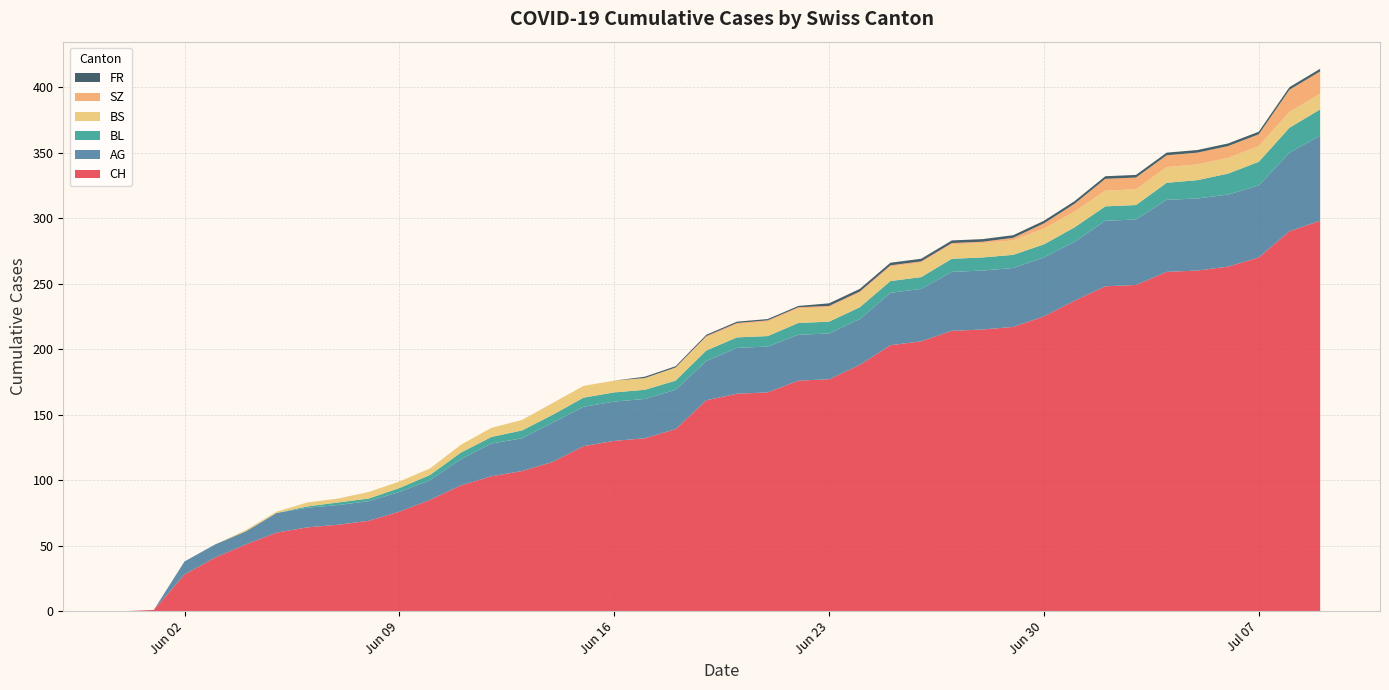

Reading right to left, what are all the values shown in this chart?

CH: 2020-07-09=298	2020-07-08=290	2020-07-07=270	2020-07-06=263	2020-07-05=260	2020-07-04=259	2020-07-03=249	2020-07-02=248	2020-07-01=237	2020-06-30=225	2020-06-29=217	2020-06-28=215	2020-06-27=214	2020-06-26=206	2020-06-25=203	2020-06-24=188	2020-06-23=177	2020-06-22=176	2020-06-21=167	2020-06-20=166	2020-06-19=161	2020-06-18=139	2020-06-17=132	2020-06-16=130	2020-06-15=126	2020-06-14=114	2020-06-13=107	2020-06-12=103	2020-06-11=96	2020-06-10=85	2020-06-09=76	2020-06-08=69	2020-06-07=66	2020-06-06=64	2020-06-05=60	2020-06-04=51	2020-06-03=41	2020-06-02=28	2020-06-01=1	2020-05-31=0
AG: 2020-07-09=65	2020-07-08=60	2020-07-07=55	2020-07-06=55	2020-07-05=55	2020-07-04=55	2020-07-03=50	2020-07-02=50	2020-07-01=45	2020-06-30=45	2020-06-29=45	2020-06-28=45	2020-06-27=45	2020-06-26=40	2020-06-25=40	2020-06-24=35	2020-06-23=35	2020-06-22=35	2020-06-21=35	2020-06-20=35	2020-06-19=30	2020-06-18=30	2020-06-17=30	2020-06-16=30	2020-06-15=30	2020-06-14=30	2020-06-13=25	2020-06-12=25	2020-06-11=20	2020-06-10=15	2020-06-09=15	2020-06-08=15	2020-06-07=15	2020-06-06=15	2020-06-05=15	2020-06-04=10	2020-06-03=10	2020-06-02=10	2020-06-01=0	2020-05-31=0
BL: 2020-07-09=20	2020-07-08=19	2020-07-07=18	2020-07-06=16	2020-07-05=14	2020-07-04=13	2020-07-03=11	2020-07-02=11	2020-07-01=11	2020-06-30=10	2020-06-29=10	2020-06-28=10	2020-06-27=10	2020-06-26=9	2020-06-25=9	2020-06-24=9	2020-06-23=9	2020-06-22=9	2020-06-21=8	2020-06-20=8	2020-06-19=8	2020-06-18=7	2020-06-17=7	2020-06-16=7	2020-06-15=7	2020-06-14=6	2020-06-13=6	2020-06-12=5	2020-06-11=5	2020-06-10=4	2020-06-09=3	2020-06-08=2	2020-06-07=2	2020-06-06=1	2020-06-05=0	2020-06-04=0	2020-06-03=0	2020-06-02=0	2020-06-01=0	2020-05-31=0
BS: 2020-07-09=12	2020-07-08=12	2020-07-07=12	2020-07-06=12	2020-07-05=12	2020-07-04=12	2020-07-03=12	2020-07-02=12	2020-07-01=12	2020-06-30=12	2020-06-29=11	2020-06-28=11	2020-06-27=11	2020-06-26=11	2020-06-25=11	2020-06-24=11	2020-06-23=11	2020-06-22=11	2020-06-21=11	2020-06-20=10	2020-06-19=10	2020-06-18=10	2020-06-17=9	2020-06-16=9	2020-06-15=9	2020-06-14=9	2020-06-13=8	2020-06-12=7	2020-06-11=6	2020-06-10=5	2020-06-09=5	2020-06-08=5	2020-06-07=3	2020-06-06=3	2020-06-05=1	2020-06-04=1	2020-06-03=0	2020-06-02=0	2020-06-01=0	2020-05-31=0
SZ: 2020-07-09=17	2020-07-08=17	2020-07-07=9	2020-07-06=9	2020-07-05=9	2020-07-04=9	2020-07-03=9	2020-07-02=9	2020-07-01=6	2020-06-30=4	2020-06-29=2	2020-06-28=1	2020-06-27=1	2020-06-26=1	2020-06-25=1	2020-06-24=1	2020-06-23=1	2020-06-22=1	2020-06-21=1	2020-06-20=1	2020-06-19=1	2020-06-18=0	2020-06-17=0	2020-06-16=0	2020-06-15=0	2020-06-14=0	2020-06-13=0	2020-06-12=0	2020-06-11=0	2020-06-10=0	2020-06-09=0	2020-06-08=0	2020-06-07=0	2020-06-06=0	2020-06-05=0	2020-06-04=0	2020-06-03=0	2020-06-02=0	2020-06-01=0	2020-05-31=0
FR: 2020-07-09=2	2020-07-08=2	2020-07-07=2	2020-07-06=2	2020-07-05=2	2020-07-04=2	2020-07-03=2	2020-07-02=2	2020-07-01=2	2020-06-30=2	2020-06-29=2	2020-06-28=2	2020-06-27=2	2020-06-26=2	2020-06-25=2	2020-06-24=2	2020-06-23=2	2020-06-22=1	2020-06-21=1	2020-06-20=1	2020-06-19=1	2020-06-18=1	2020-06-17=1	2020-06-16=0	2020-06-15=0	2020-06-14=0	2020-06-13=0	2020-06-12=0	2020-06-11=0	2020-06-10=0	2020-06-09=0	2020-06-08=0	2020-06-07=0	2020-06-06=0	2020-06-05=0	2020-06-04=0	2020-06-03=0	2020-06-02=0	2020-06-01=0	2020-05-31=0